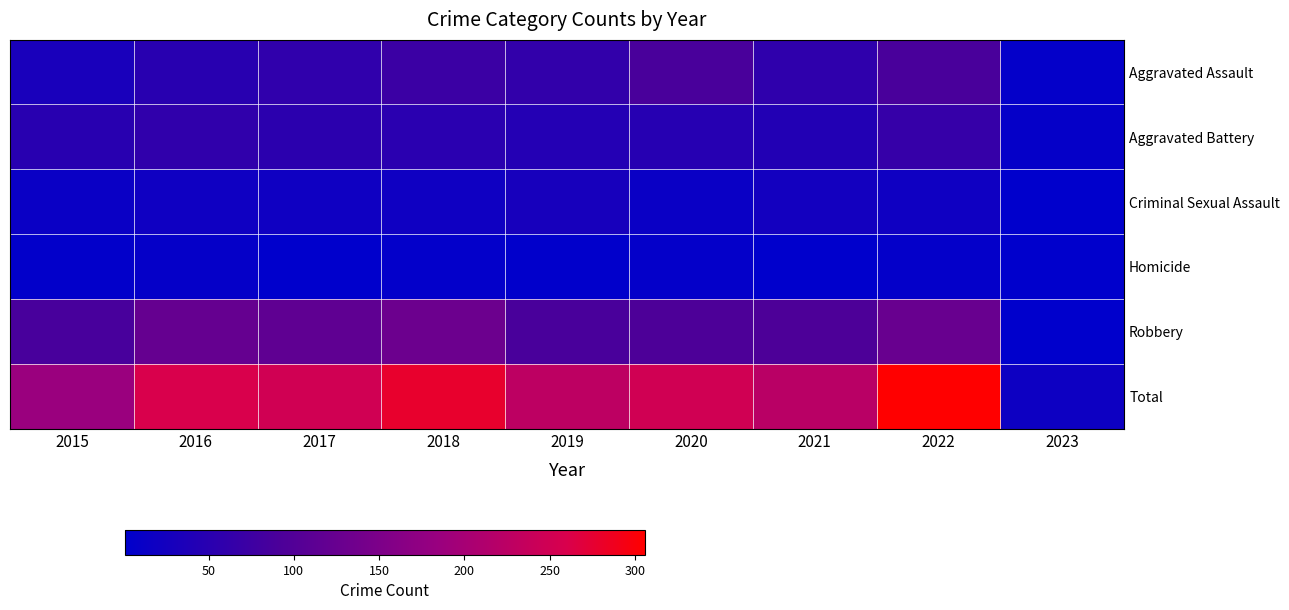

What is the difference between the highest and lowest values at 2023?

17